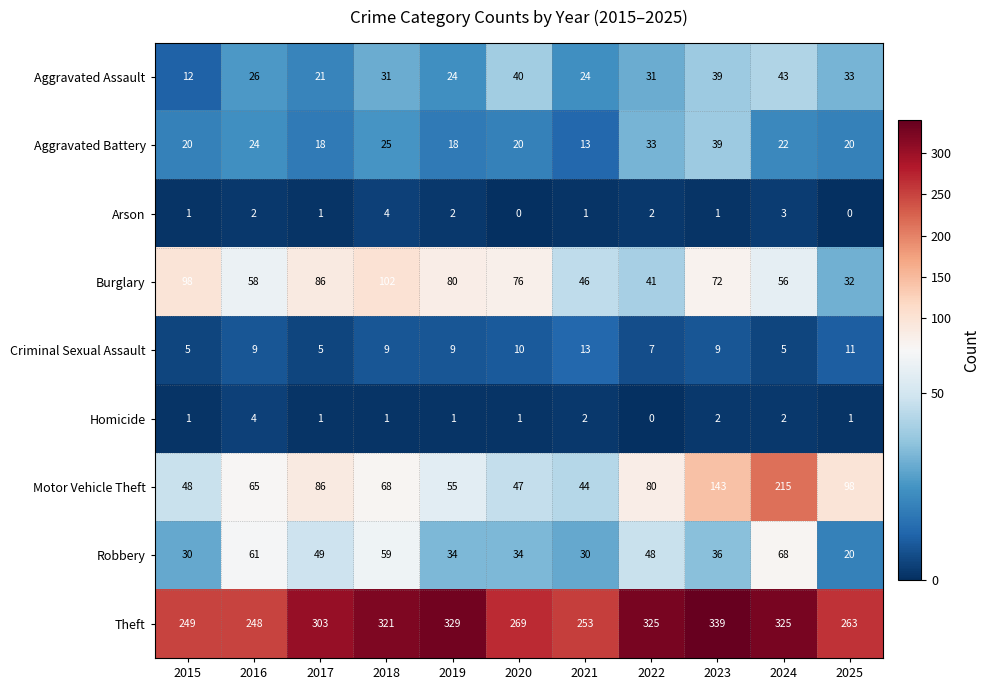

What value does the Motor Vehicle Theft series have at 2019?

55